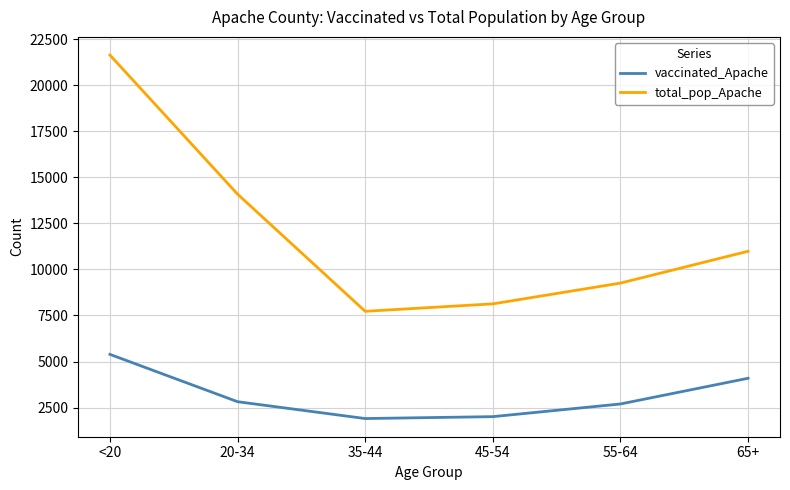

Reading left to right, what are all the values shown in this chart?

vaccinated_Apache: <20=5387	20-34=2818	35-44=1904	45-54=2007	55-64=2695	65+=4090
total_pop_Apache: <20=21632	20-34=14083	35-44=7725	45-54=8128	55-64=9256	65+=10984